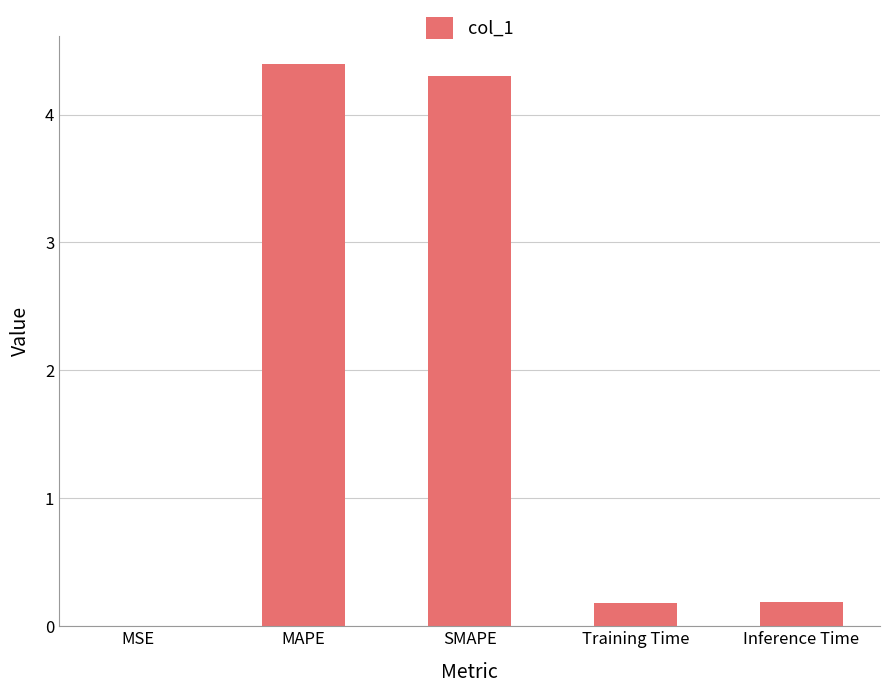

Which has a higher value, MSE or Training Time?

Training Time